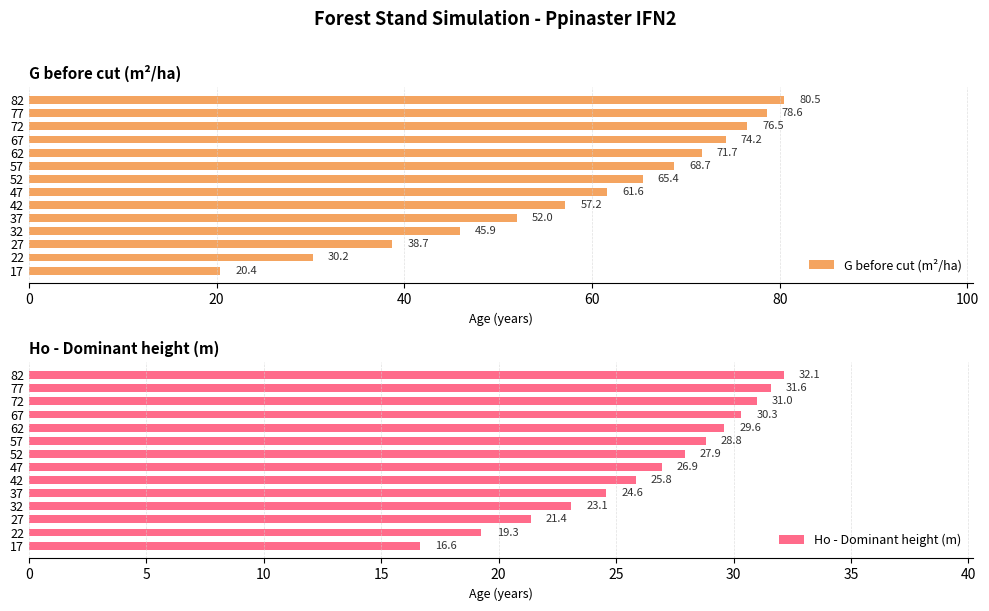

What is the average value of the G before cut (m²/ha) series?

58.7